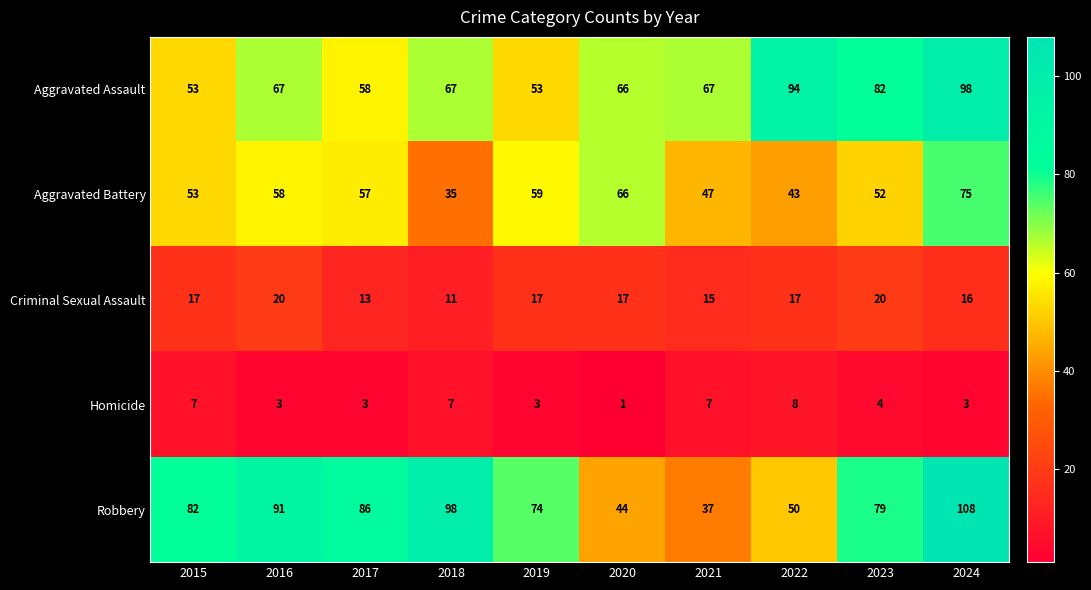

Which series has the widest spread of values?

Robbery